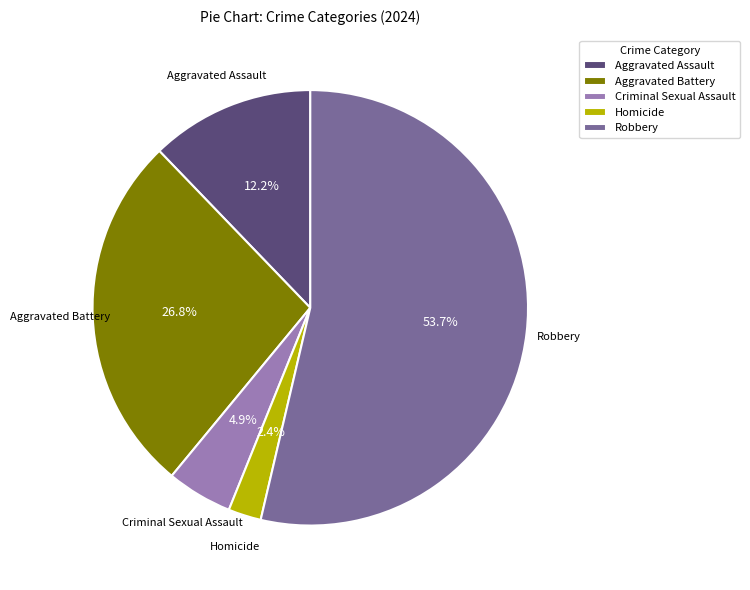

Approximately how many times larger is the value at Criminal Sexual Assault compared to Aggravated Battery?

0.2